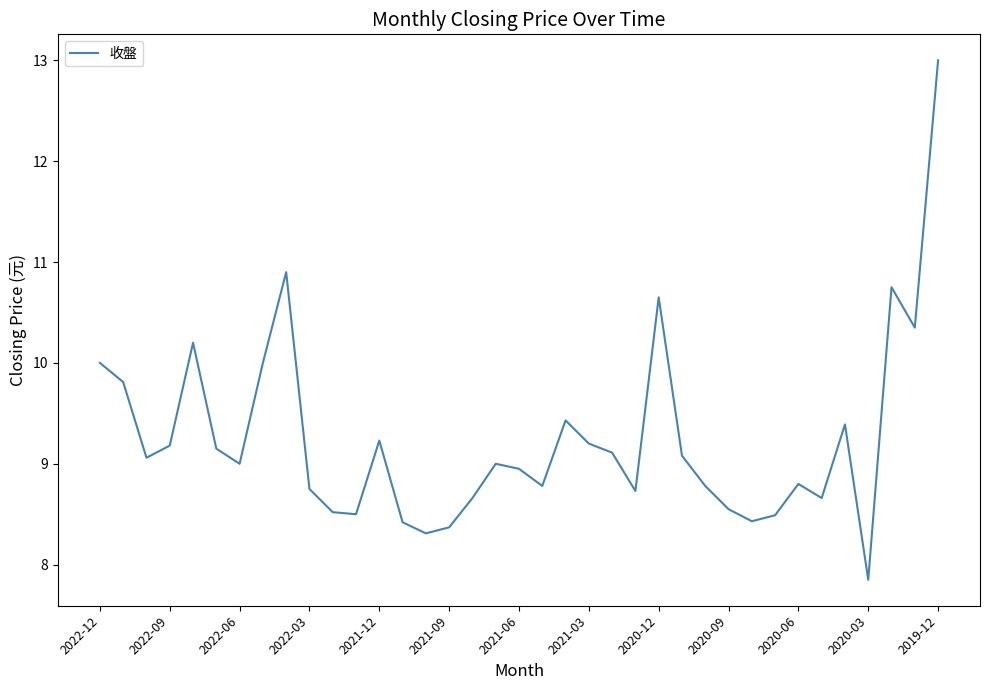

What is the greatest value displayed?

13.0